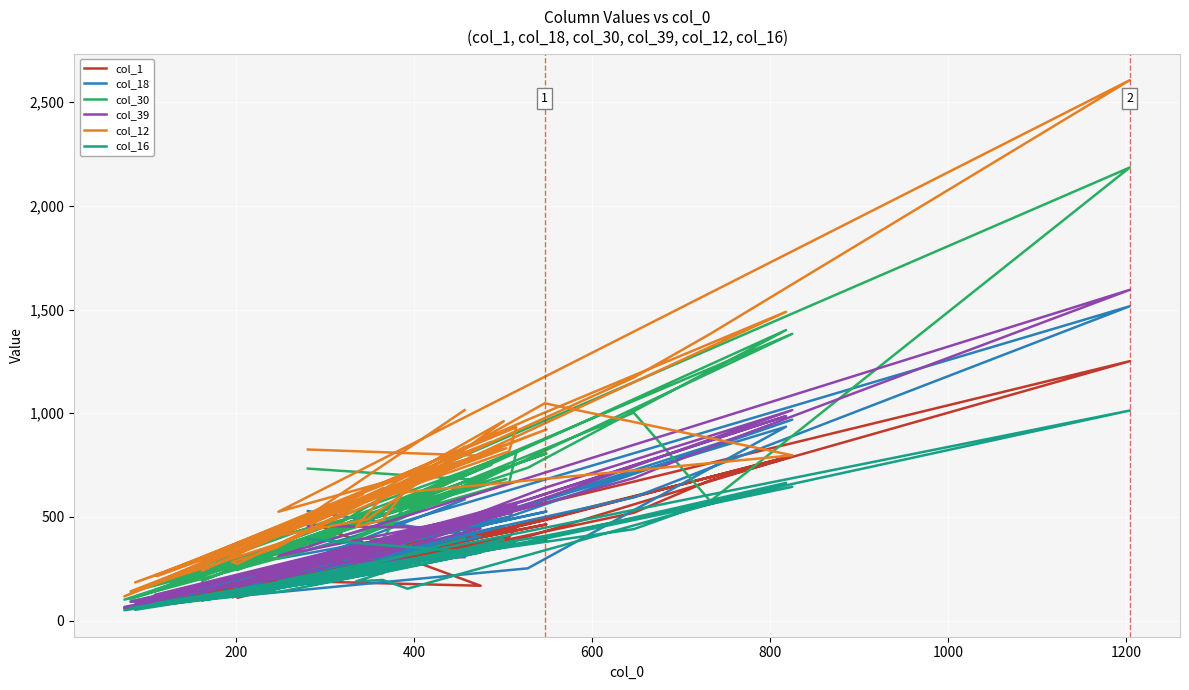

How many lines are shown in the chart?

6